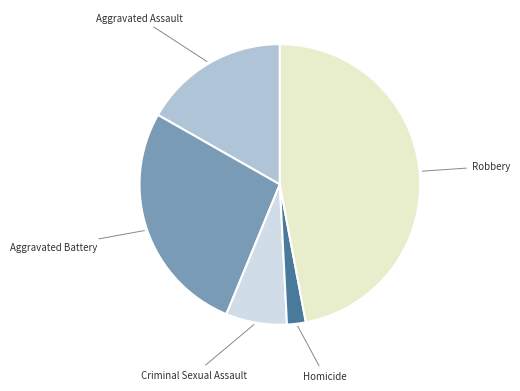

Rank the categories by value from lowest to highest.

Homicide, Criminal Sexual Assault, Aggravated Assault, Aggravated Battery, Robbery